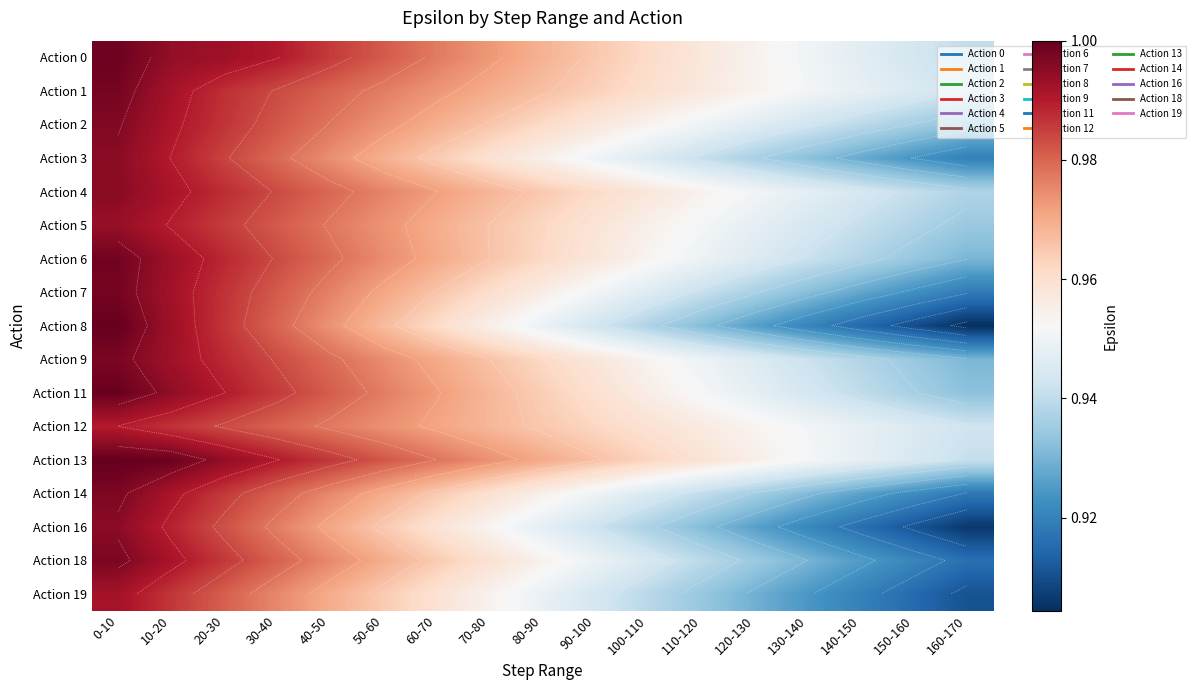

What is the total value across all series at 100-110?

16.2